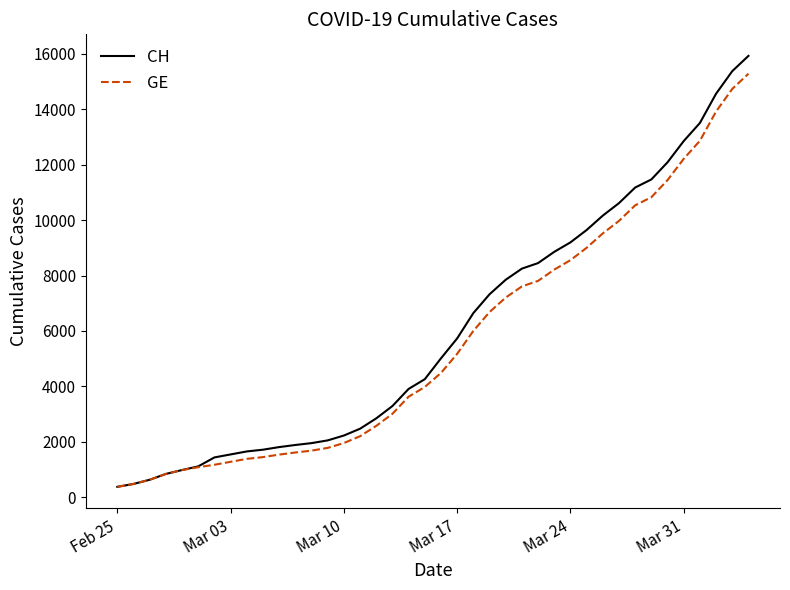

What are all the series names shown in the legend?

CH, GE